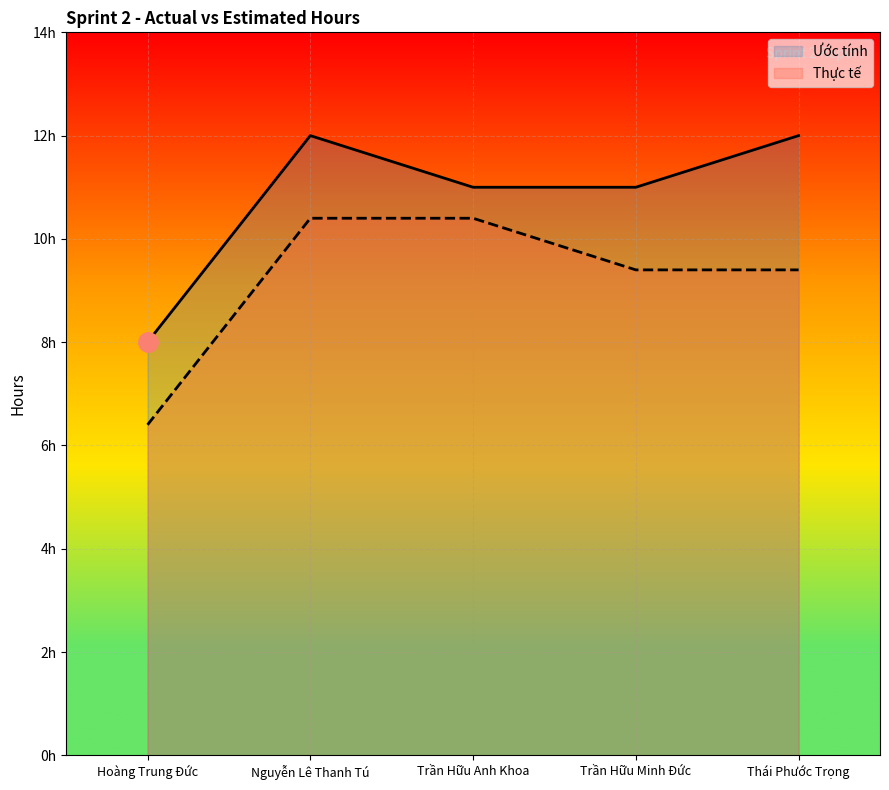

What are all the series names shown in the legend?

Ước tính, Thực tế